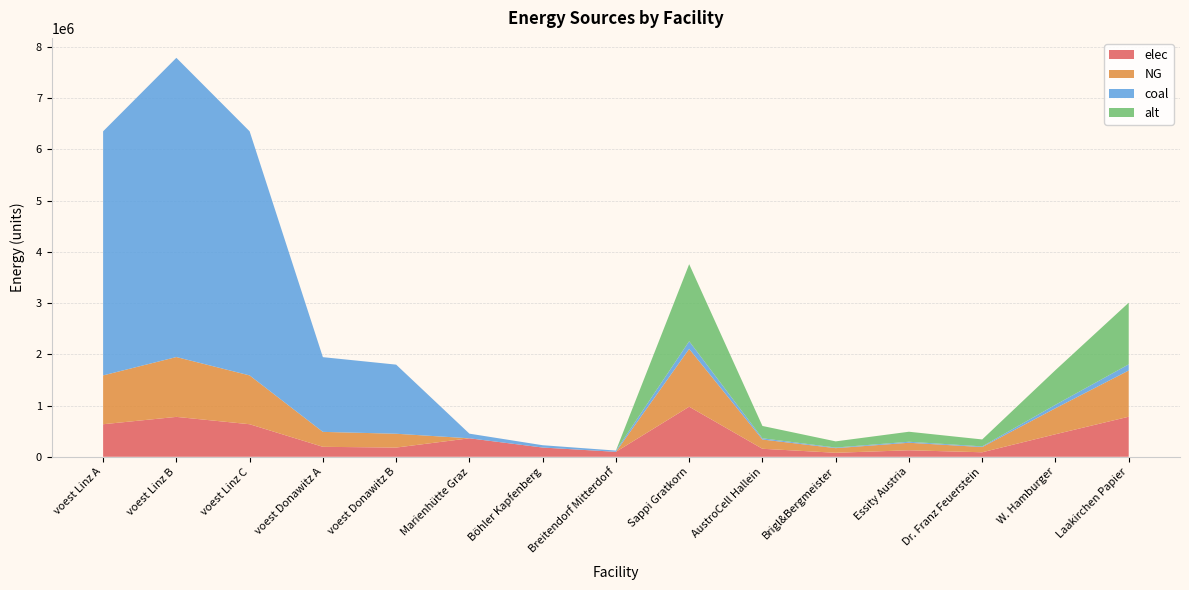

Reading left to right, transcribe all the data shown in this chart.

elec: voest Linz A=635096.3	voest Linz B=778466.9	voest Linz C=635096.3	voest Donawitz A=194392.6	voest Donawitz B=179813.1	Marienhütte Graz=360800.0	Böhler Kapfenberg=180400.0	Breitendorf Mitterdorf=96800.0	Sappi Gratkorn=977166.7	AustroCell Hallein=156346.7	Brigl&Bergmeister=78173.3	Essity Austria=127031.7	Dr. Franz Feuerstein=87945.0	W. Hamburger=439725.0	Laakirchen Papier=781733.3
NG: voest Linz A=952644.4	voest Linz B=1167700.4	voest Linz C=952644.4	voest Donawitz A=291588.9	voest Donawitz B=269719.7	Marienhütte Graz=0.0	Böhler Kapfenberg=0.0	Breitendorf Mitterdorf=0.0	Sappi Gratkorn=1127500.0	AustroCell Hallein=180400.0	Brigl&Bergmeister=90200.0	Essity Austria=146575.0	Dr. Franz Feuerstein=101475.0	W. Hamburger=507375.0	Laakirchen Papier=902000.0
coal: voest Linz A=4763222.2	voest Linz B=5838501.9	voest Linz C=4763222.2	voest Donawitz A=1457944.4	voest Donawitz B=1348598.6	Marienhütte Graz=90200.0	Böhler Kapfenberg=45100.0	Breitendorf Mitterdorf=24200.0	Sappi Gratkorn=150333.3	AustroCell Hallein=24053.3	Brigl&Bergmeister=12026.7	Essity Austria=19543.3	Dr. Franz Feuerstein=13530.0	W. Hamburger=67650.0	Laakirchen Papier=120266.7
alt: voest Linz A=0.0	voest Linz B=0.0	voest Linz C=0.0	voest Donawitz A=0.0	voest Donawitz B=0.0	Marienhütte Graz=0.0	Böhler Kapfenberg=0.0	Breitendorf Mitterdorf=0.0	Sappi Gratkorn=1503333.3	AustroCell Hallein=240533.3	Brigl&Bergmeister=120266.7	Essity Austria=195433.3	Dr. Franz Feuerstein=135300.0	W. Hamburger=676500.0	Laakirchen Papier=1202666.7